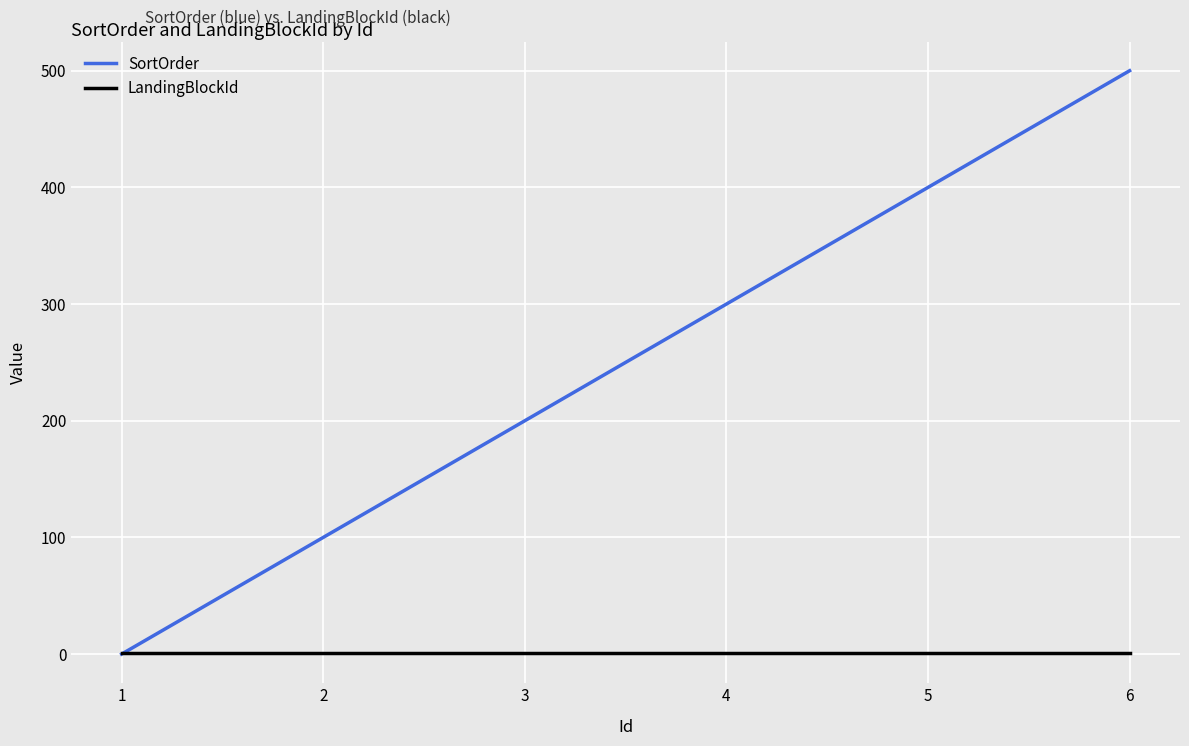

Which series has the largest total across all categories?

SortOrder